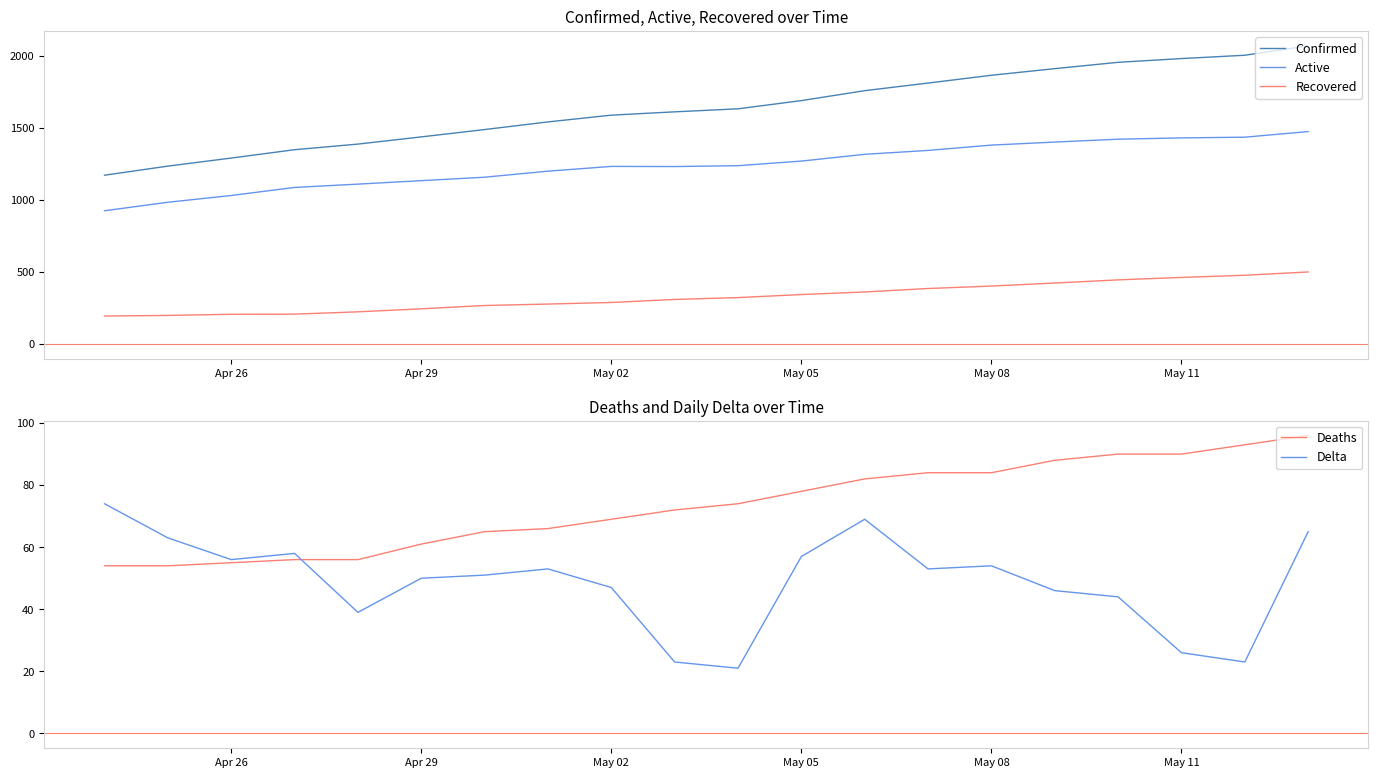

Which series has the largest total across all categories?

Confirmed